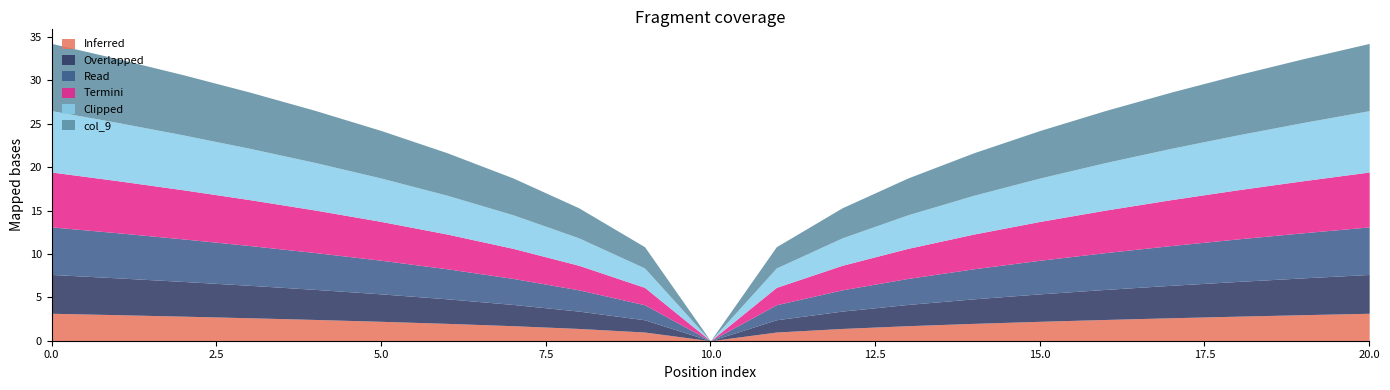

What is the maximum value for Inferred?

3.2